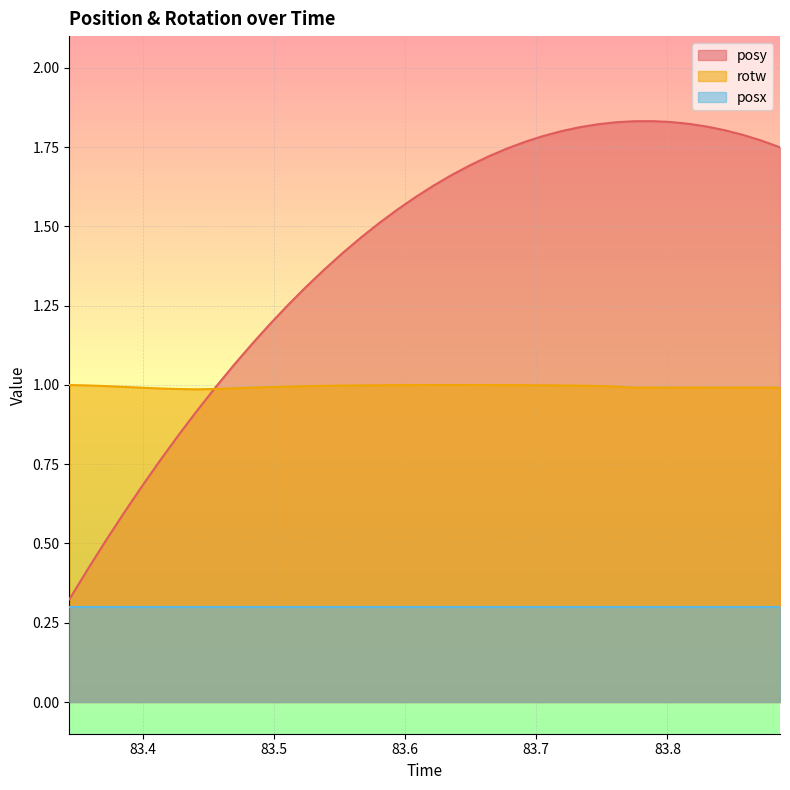

What is the lowest value of the rotw series?

1.0